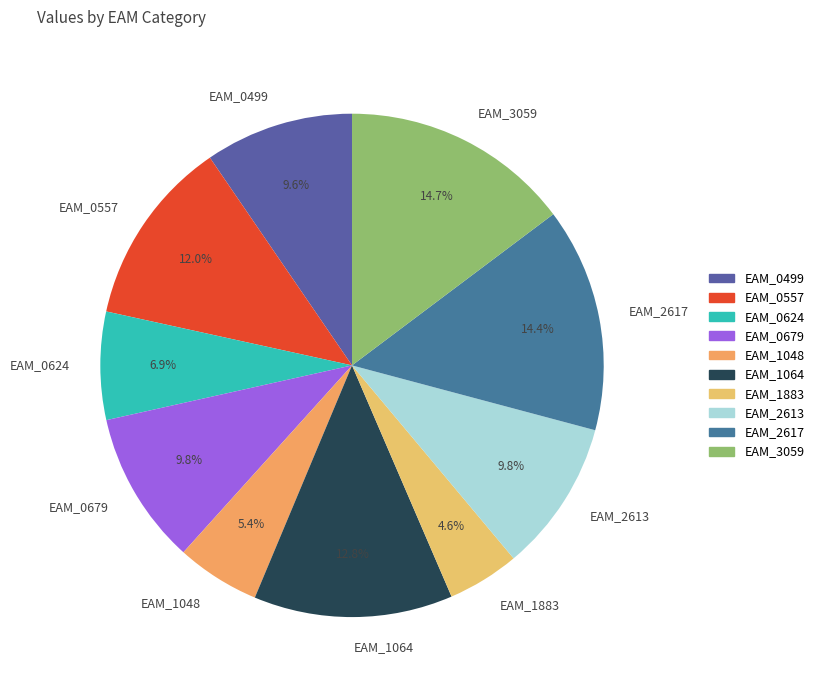

What is the ratio of the value at EAM_0557 to the value at EAM_0679?

1.2